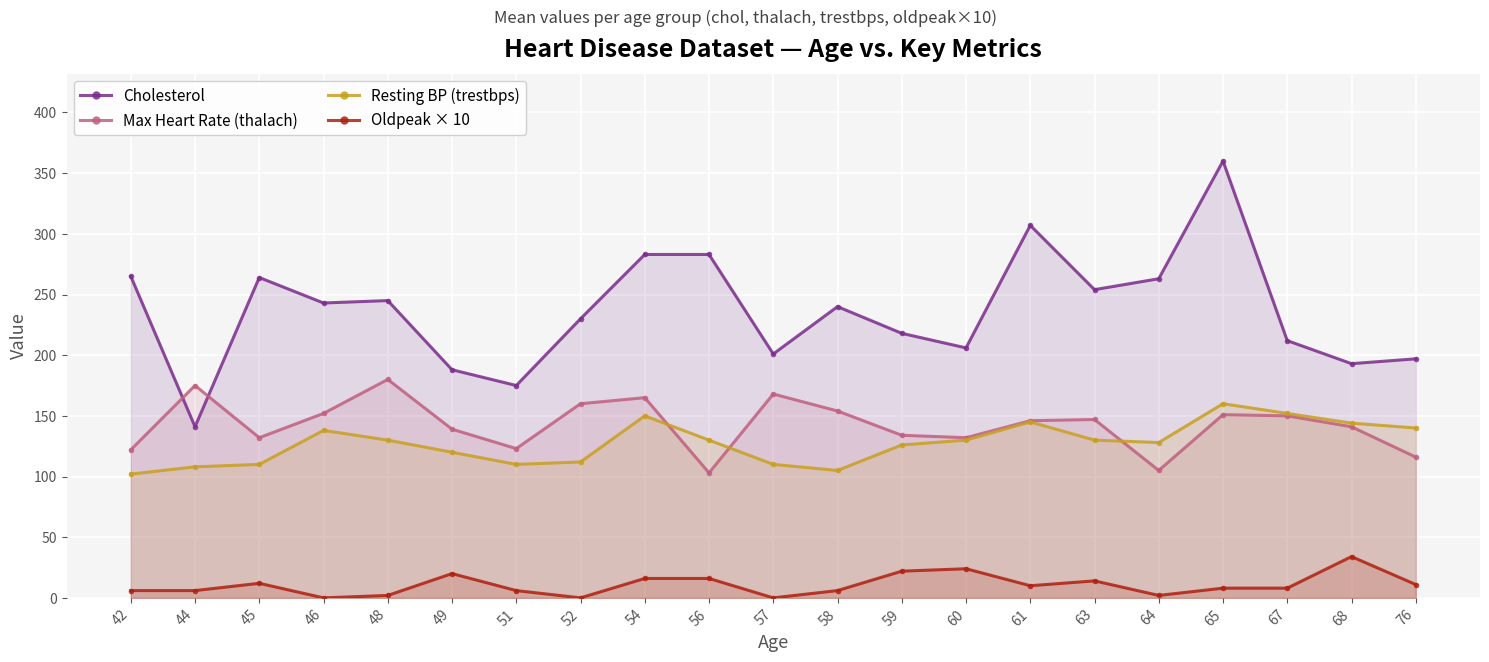

Count the number of categories in the chart.

21